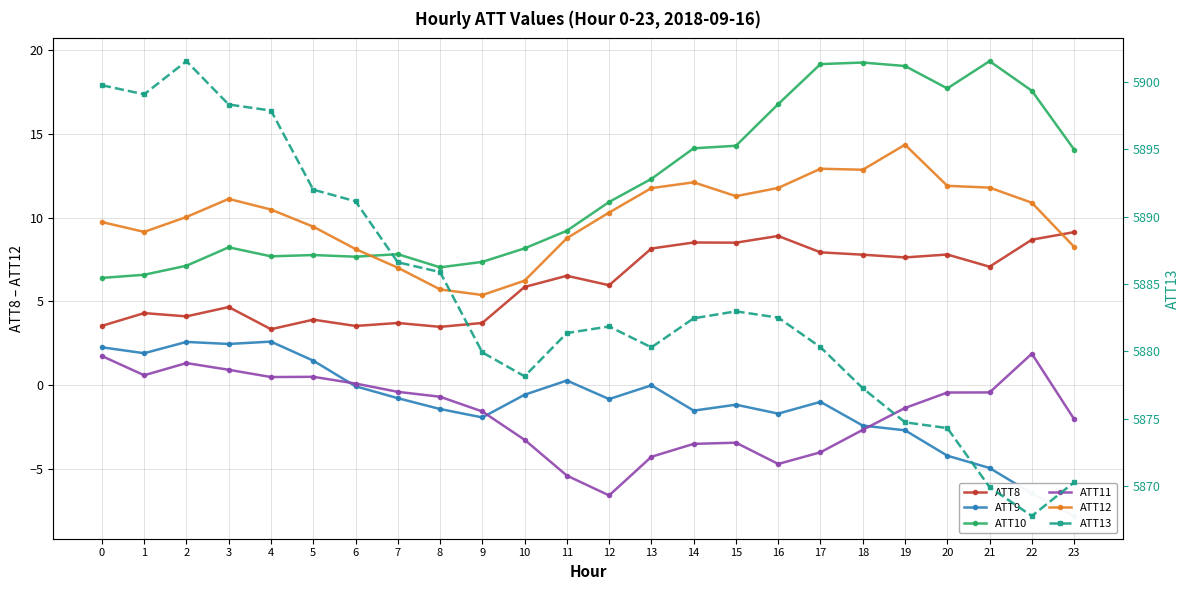

Which series has the largest range (max minus min)?

ATT13